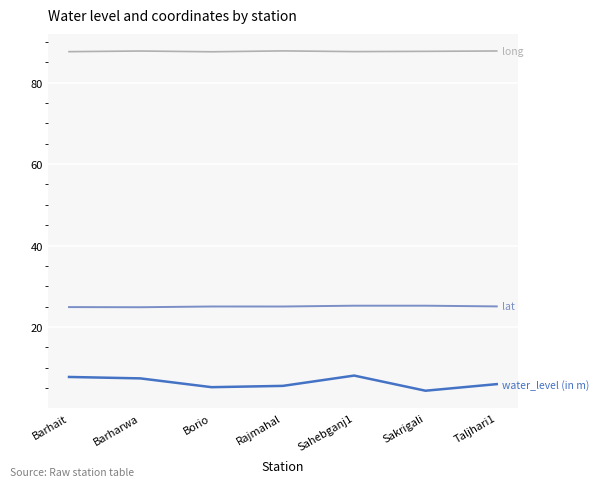

What is the total value across all series at Rajmahal?

118.4